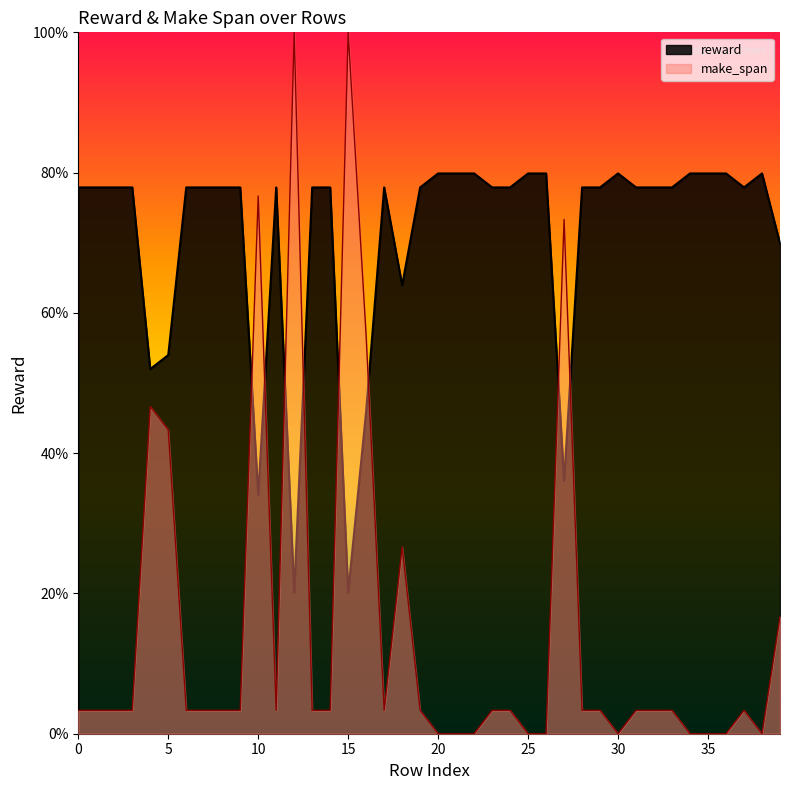

At which category does the data reach its first local valley?

11